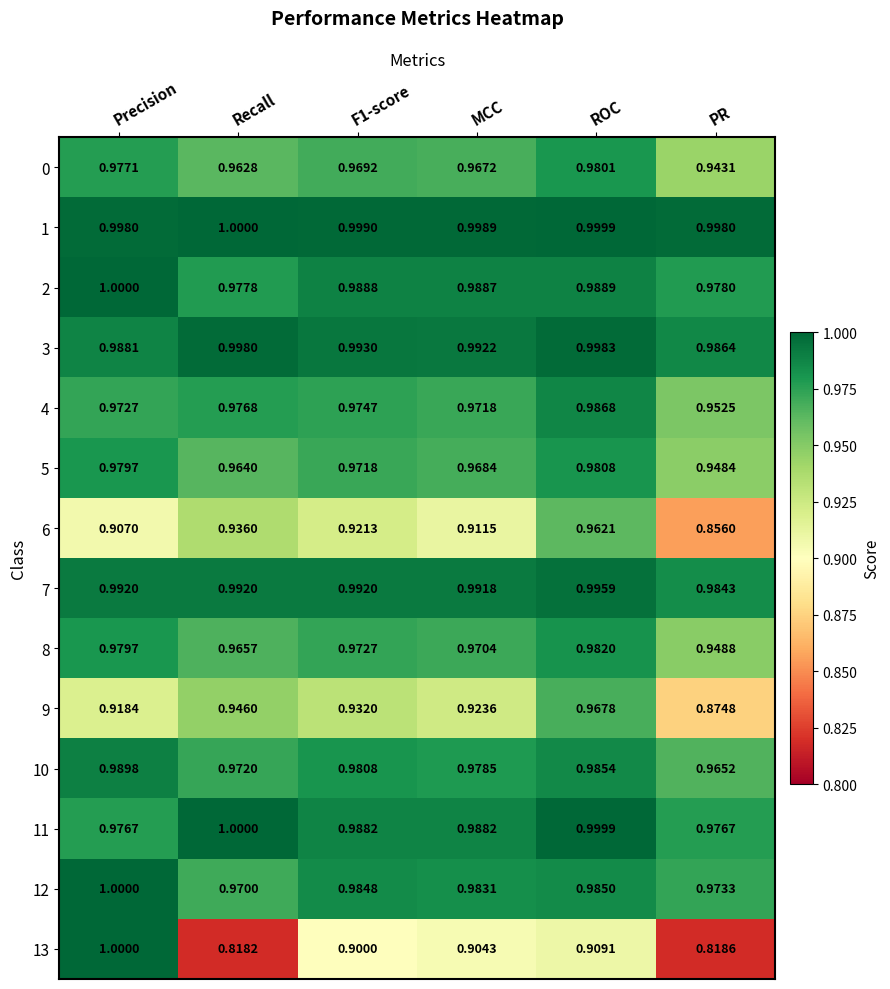

Where is 10 nearest to the value 0?

PR